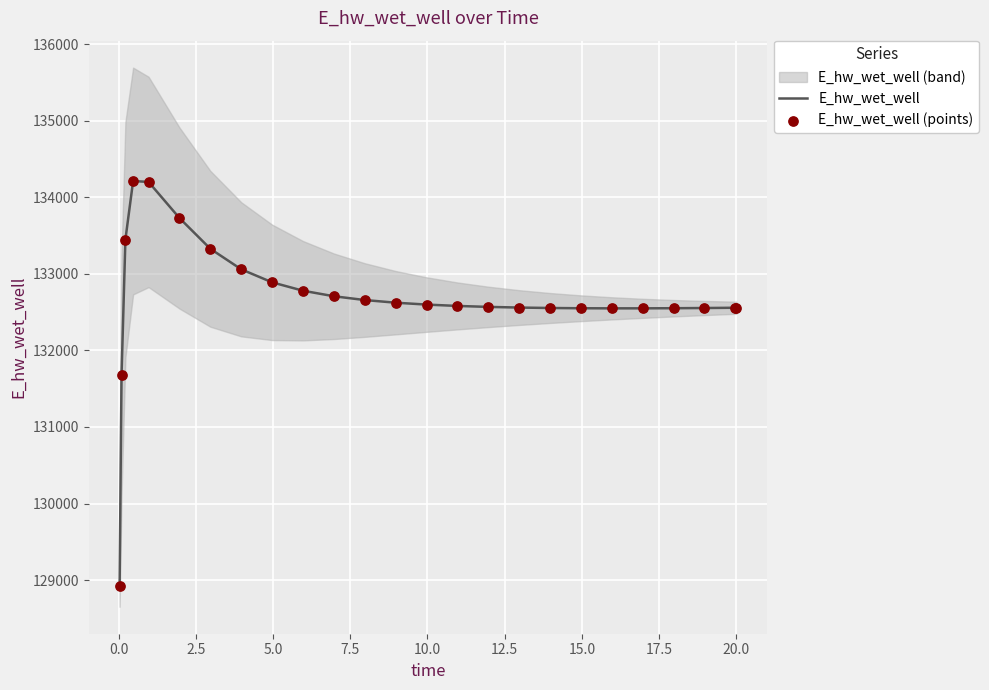

Which series contains the lowest Y value?

E_hw_wet_well